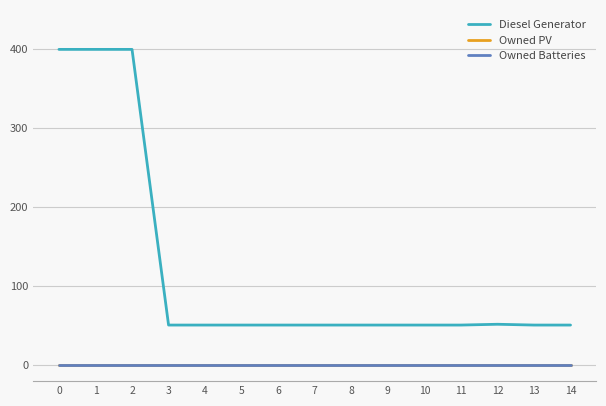

Does the chart have visible grid lines?

Yes